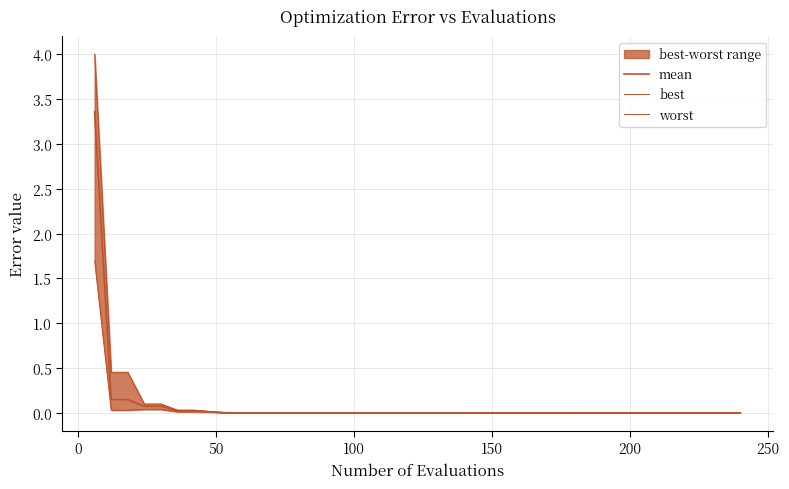

What are all the series names shown in the legend?

mean, best, worst